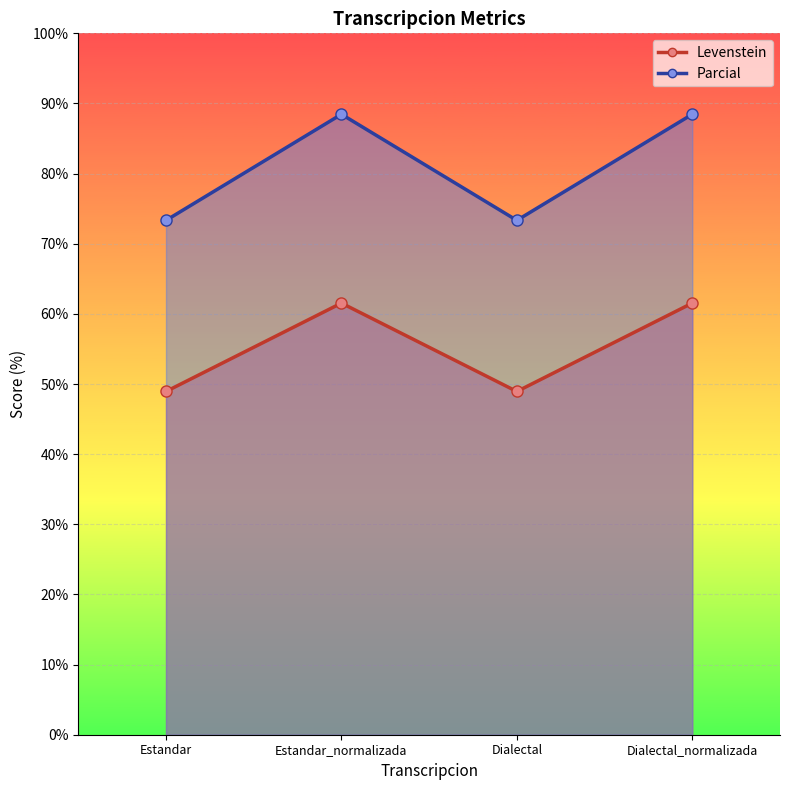

What is the total value across all series at Dialectal?

122.3